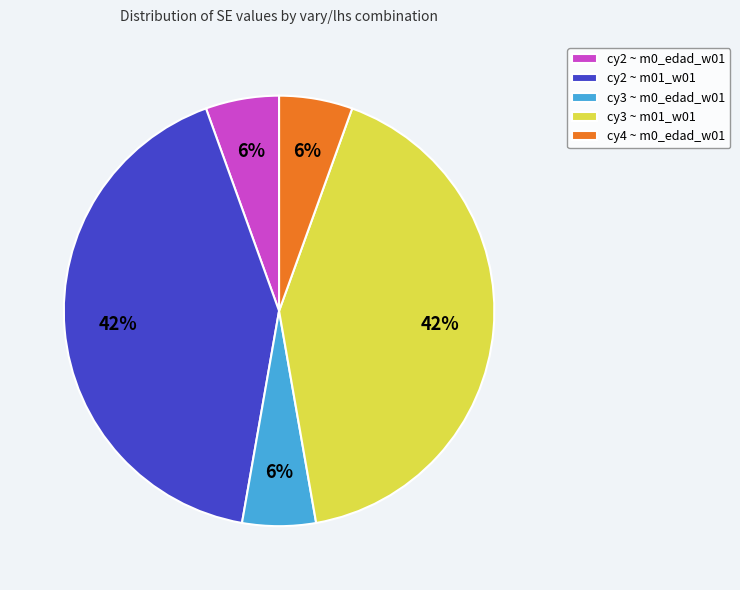

Combined, do cy3 ~ m0_edad_w01 and cy3 ~ m01_w01 account for over 50%?

No